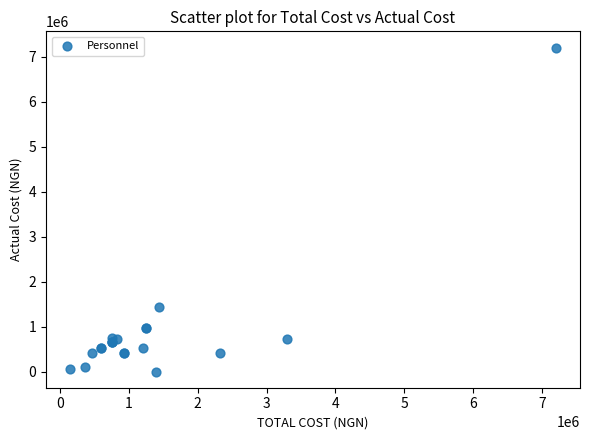

What Y value in the scatter plot is closest to 3600000?

1440000